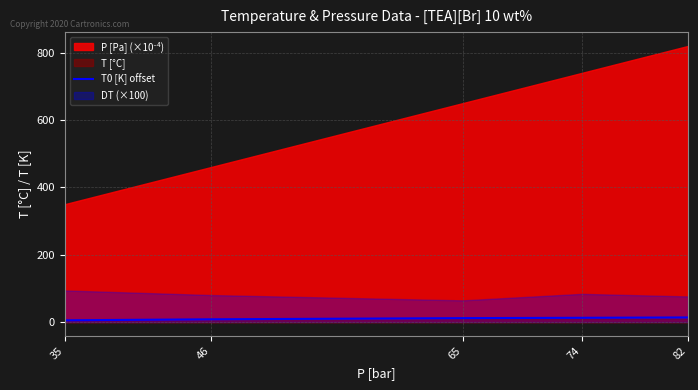

Is it true that T0 [K] offset equals 13.5 at 82?

True